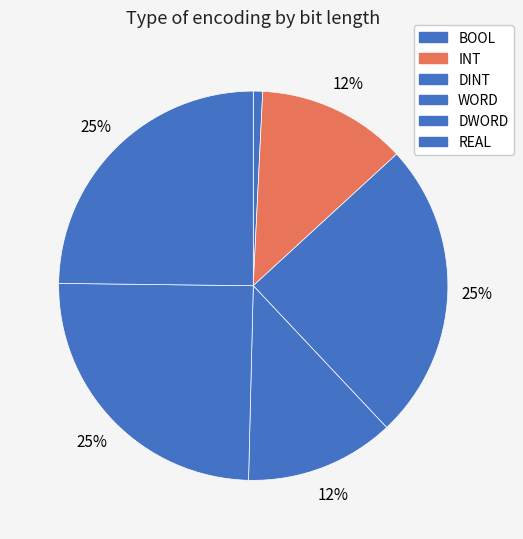

Does BOOL represent more than half of the total?

No